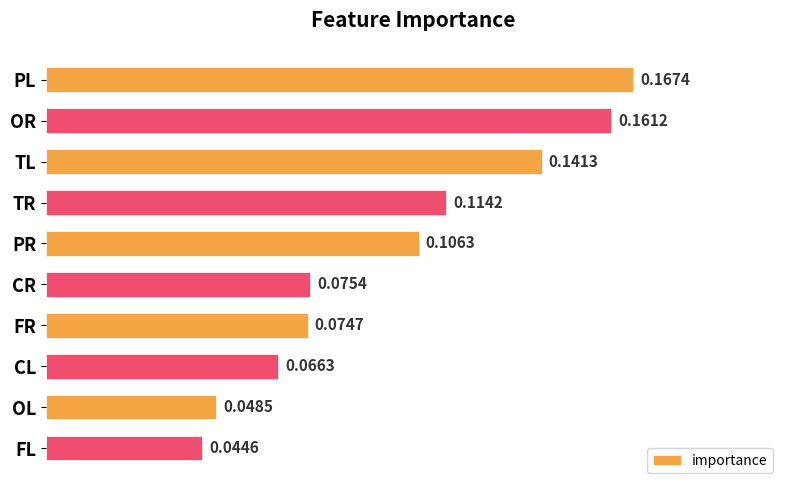

What is the label of the 5th bar from the top?

PR